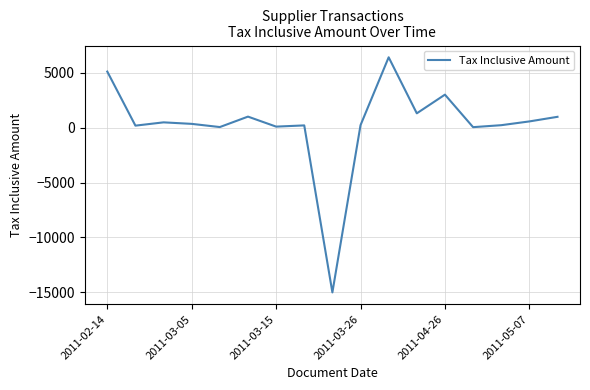

True or false: the data has more than 1 interior local peaks.

True